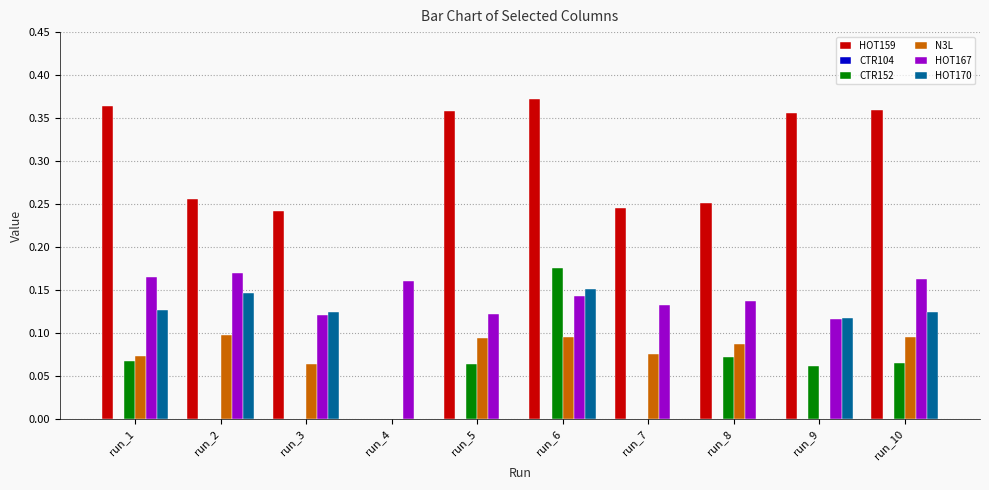

Count the number of data series in this chart.

5